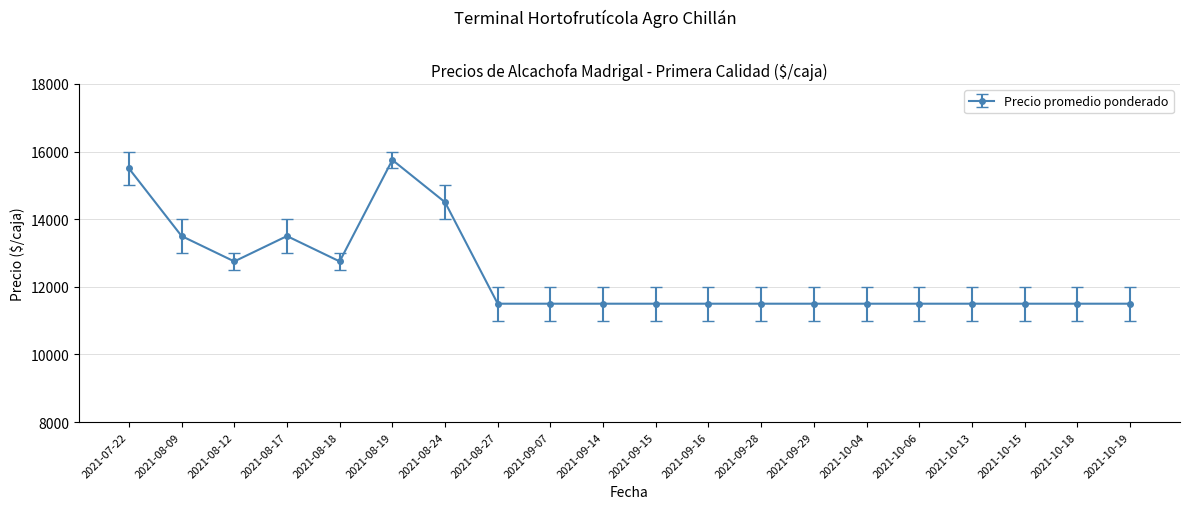

What is the sum of all values?

247750